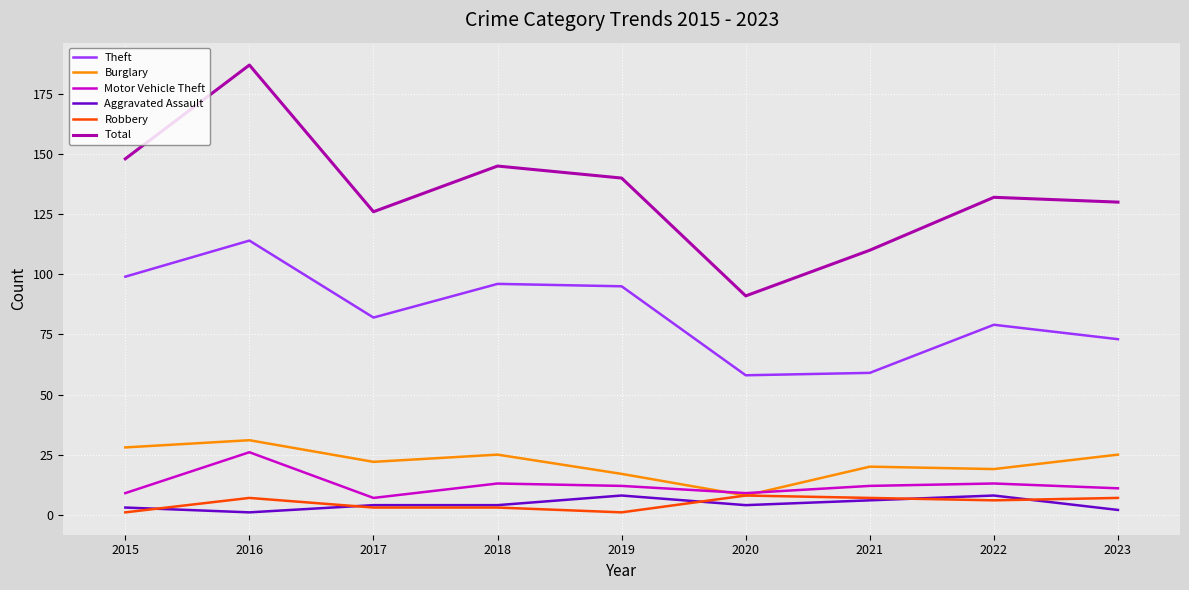

True or false: Theft and Motor Vehicle Theft cross at least once.

False